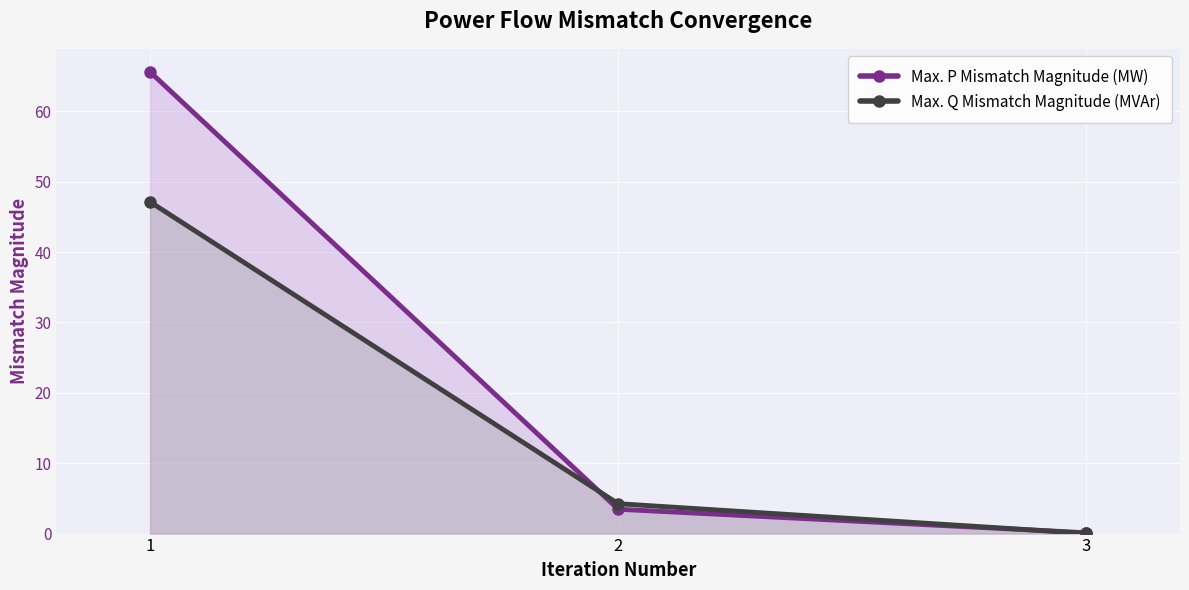

List the series in order of their peak value, lowest first.

Max. Q Mismatch Magnitude (MVAr), Max. P Mismatch Magnitude (MW)